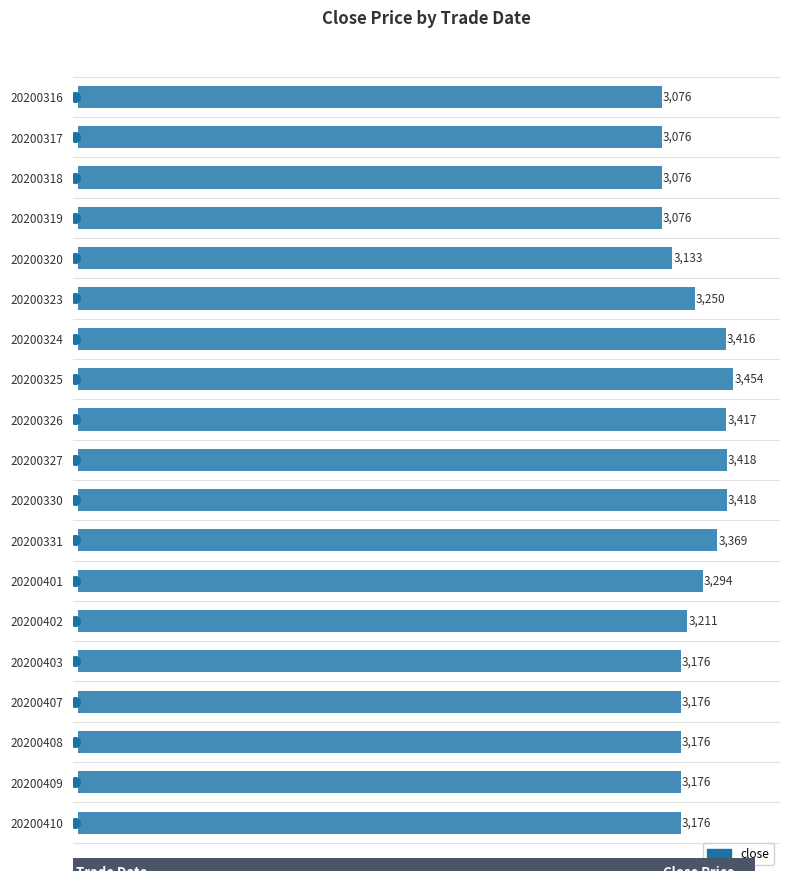

What is the greatest value displayed?

3454